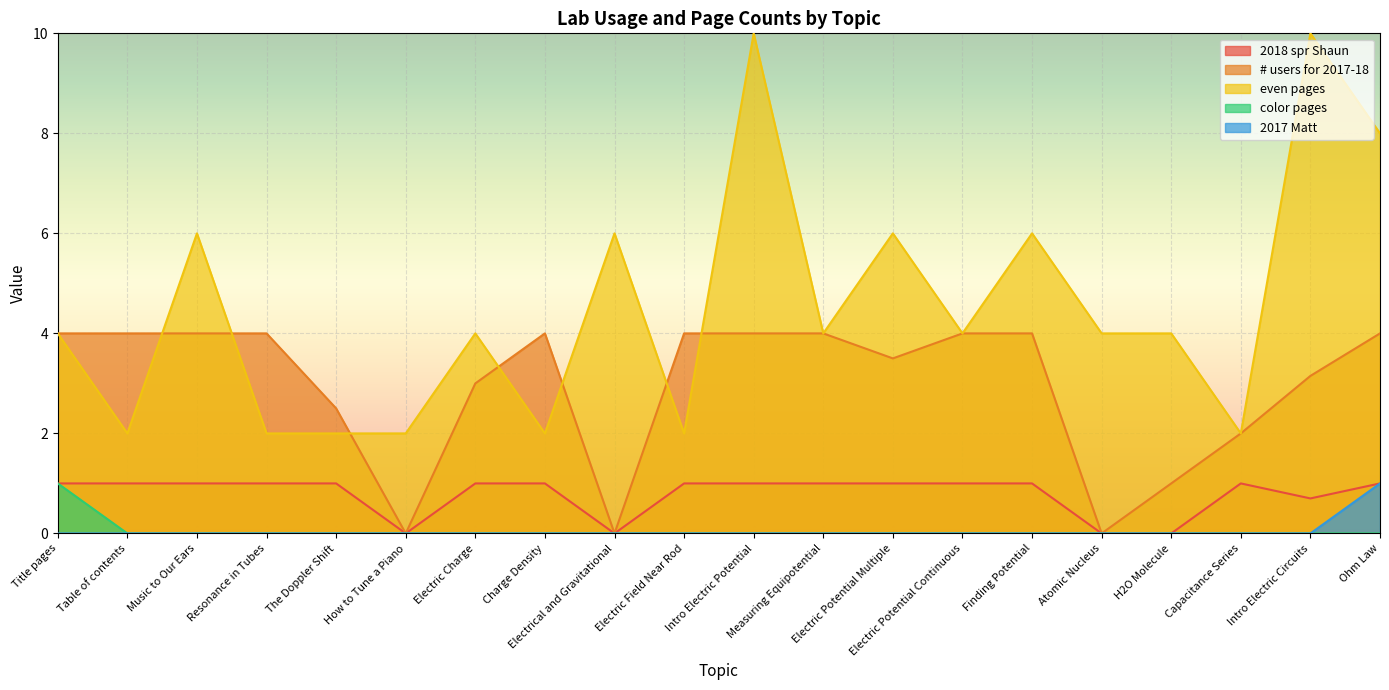

What position from the right is H2O Molecule?

4